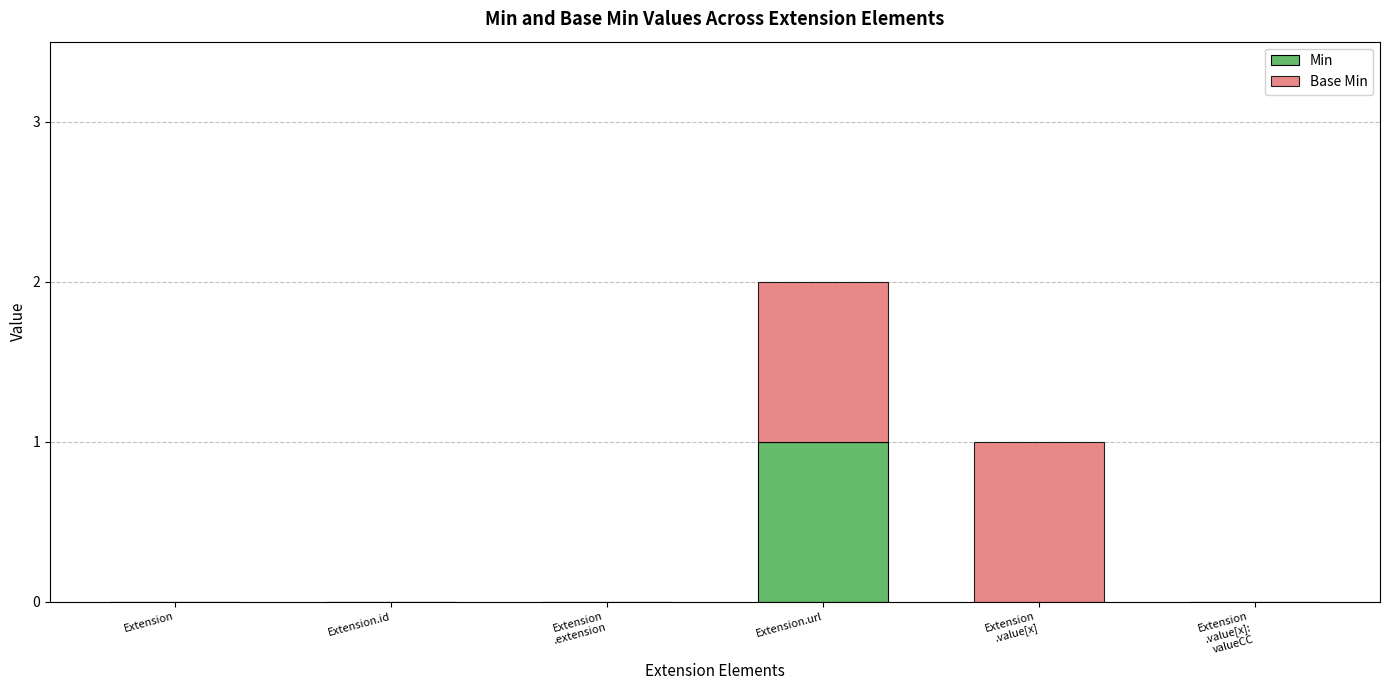

Count the number of categories in the chart.

6